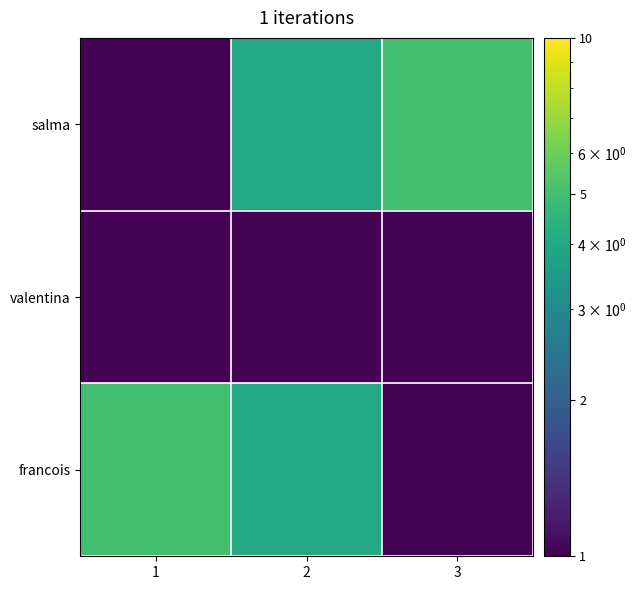

Reading right to left, list all the values displayed in this chart.

salma: 3=5.0	2=4.0	1=0.5
valentina: 3=1.0	2=0.5	1=1.0
francois: 3=0.5	2=4.0	1=5.0